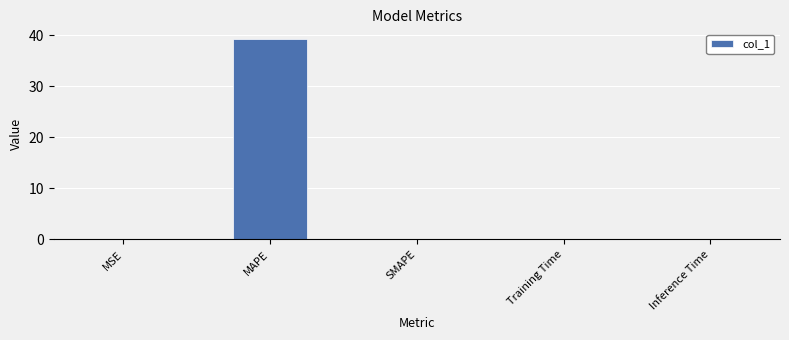

What is the average value?

7.8